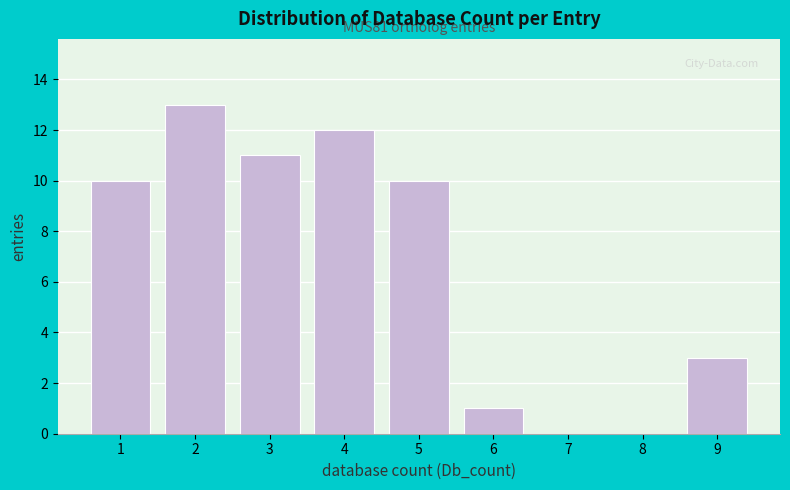

Reading left to right, extract all data points from this chart.

1=10	2=13	3=11	4=12	5=10	6=1	7=0	8=0	9=3